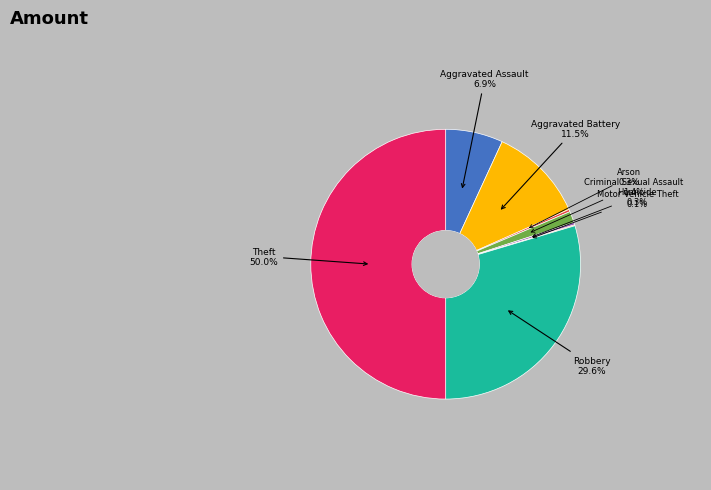

Combined, do Criminal Sexual Assault and Arson account for over 50%?

No